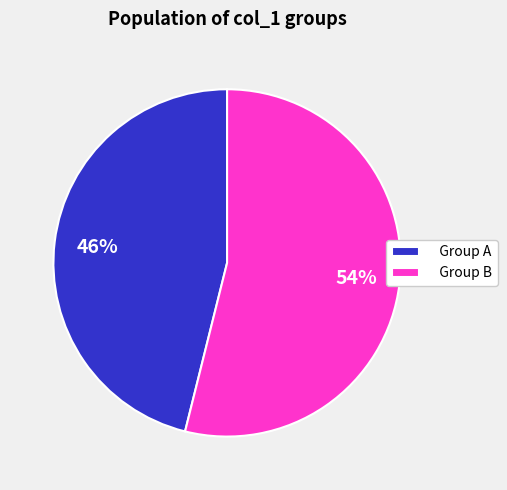

Is it true that Group B is 45% of the pie?

False